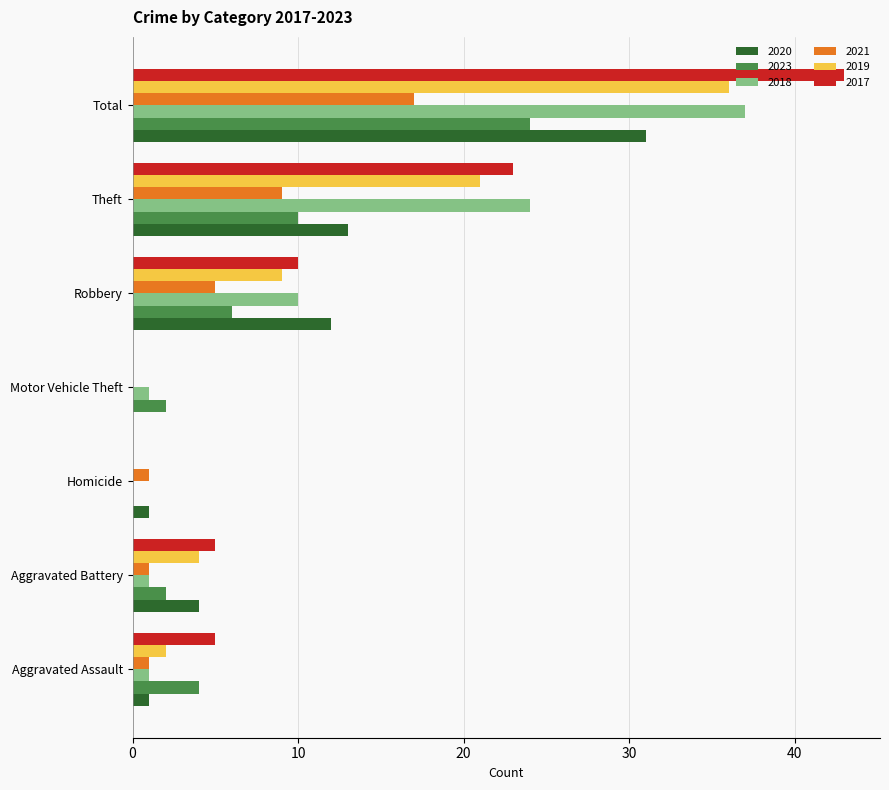

What is the sum of all 2019 values?

72